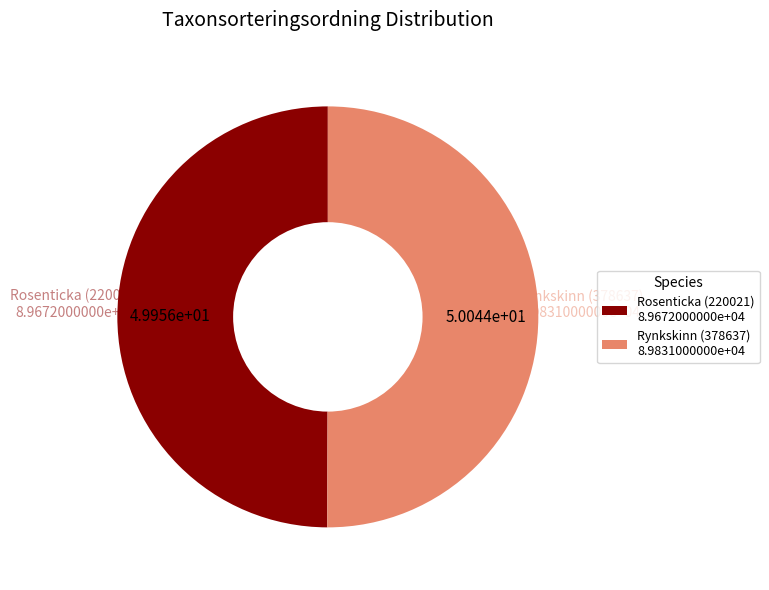

Do Rosenticka (220021) 8.9672000000e+04 and Rynkskinn (378637) 8.9831000000e+04 together represent more than half of the pie?

Yes